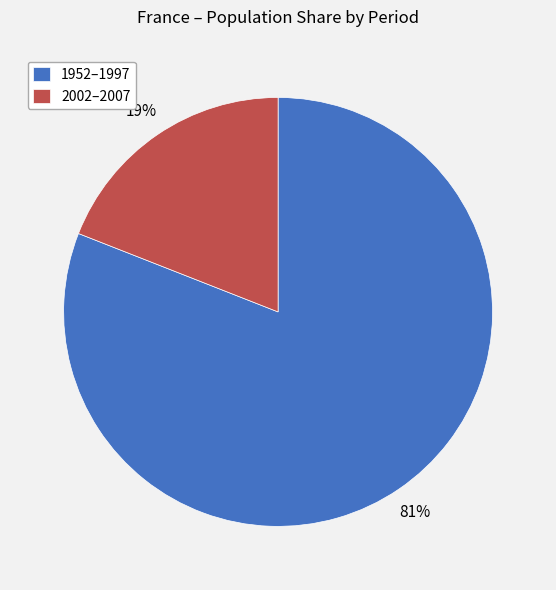

Do 1952–1997 and 2002–2007 together represent more than half of the pie?

Yes